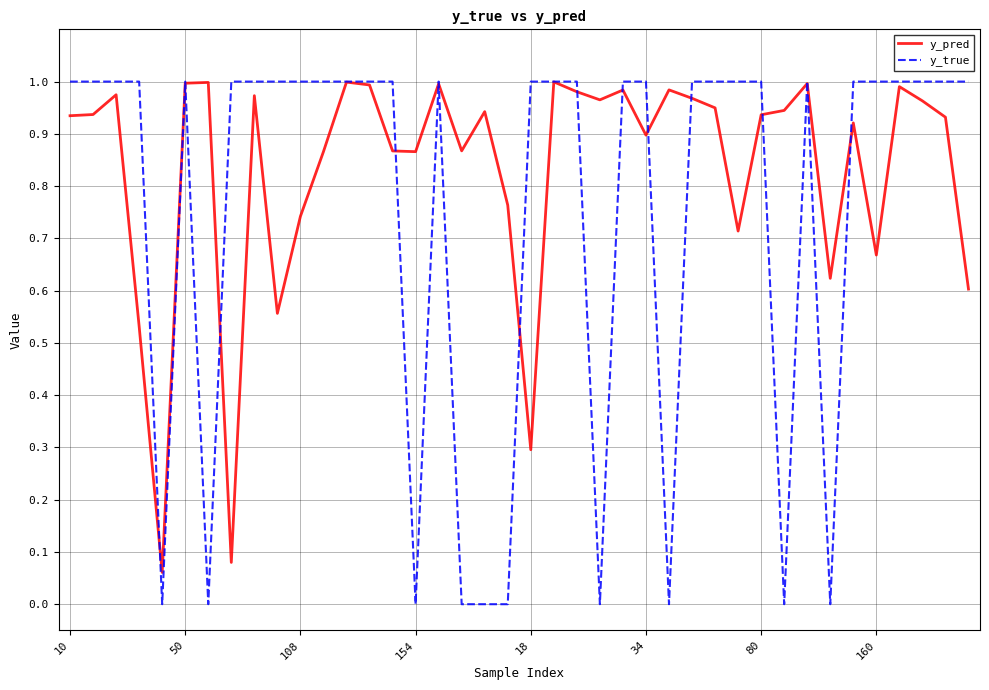

Which series has the largest total across all categories?

y_pred